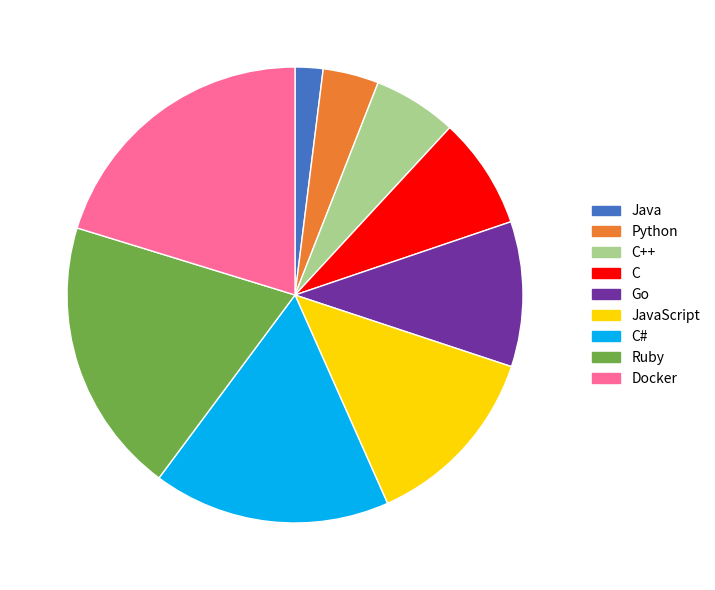

The Ruby slice represents 9% of the pie. True or false?

False